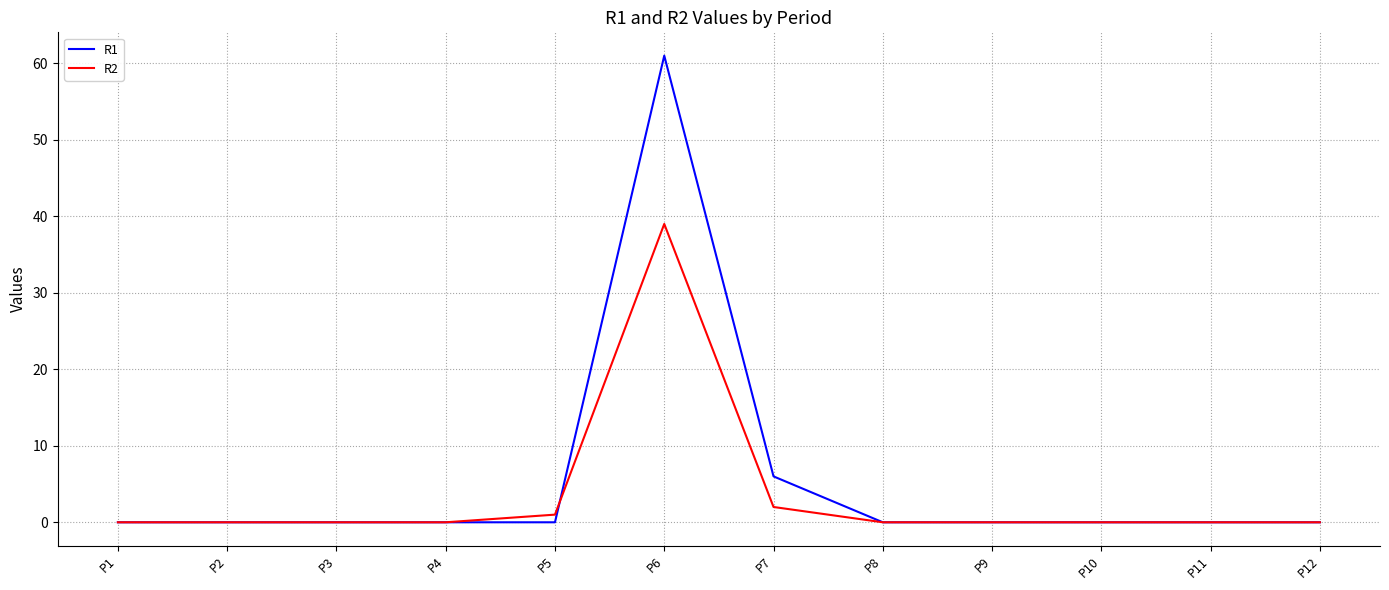

What are all the series names shown in the legend?

R1, R2